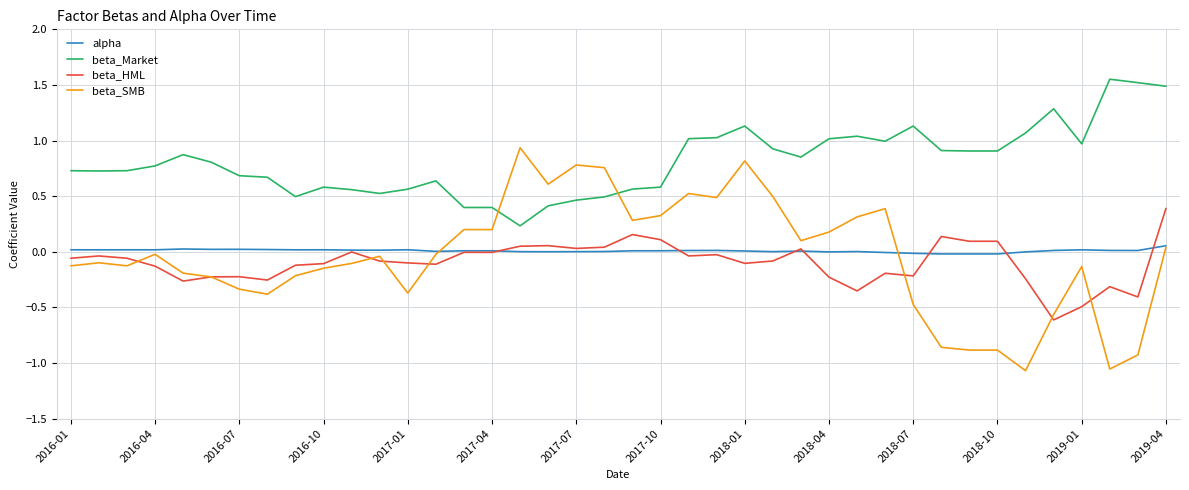

Which series has the largest range (max minus min)?

beta_SMB